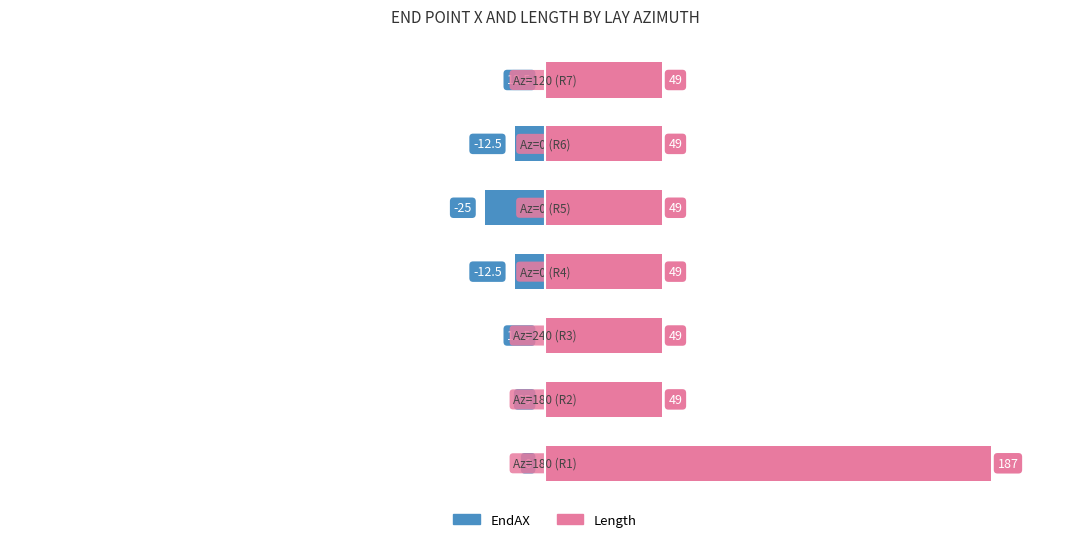

What are all the series names shown in the legend?

EndAX, Length